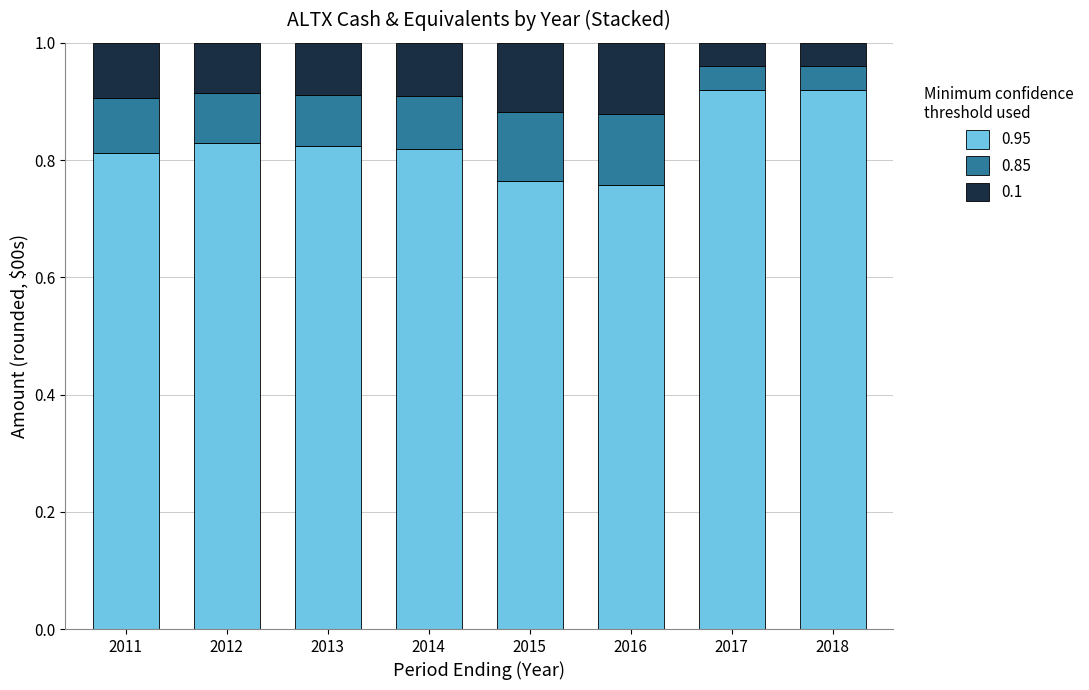

How many bars are there in total?

8